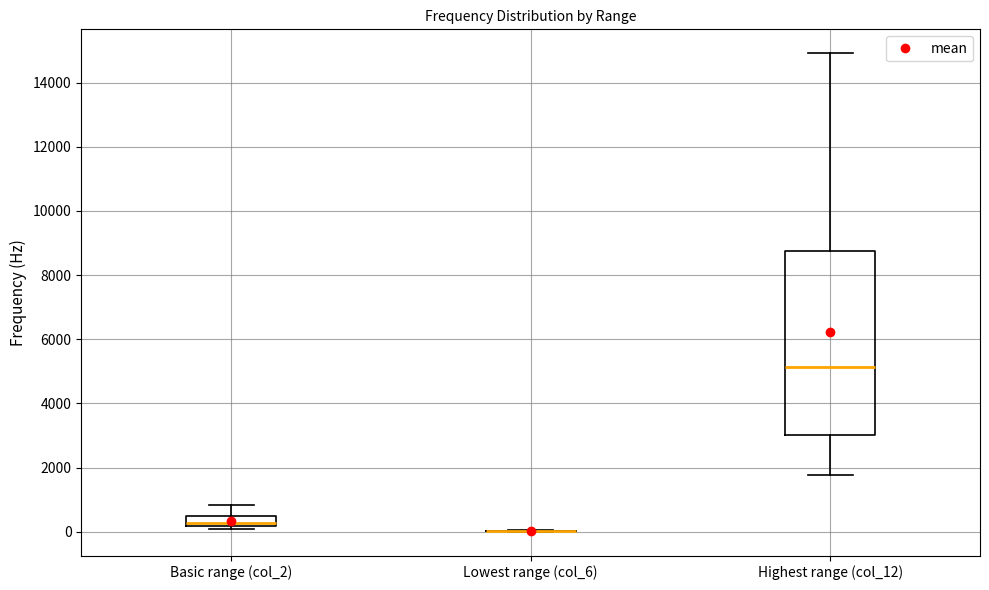

Reading left to right, transcribe this box plot: for each box, give where its median line is, the range the box spans, and where its two whiskers end, as read against the y-axis. The values are not printed on the chart, so give them approximately, as read against the axis.

Basic range (col_2): median 200 (inside the box), box 200 to 400, whiskers 0 to 800
Lowest range (col_6): box collapsed to a line at 0, whiskers 0 to 0
Highest range (col_12): median 5200, box 3000 to 8800, whiskers 1800 to 15000